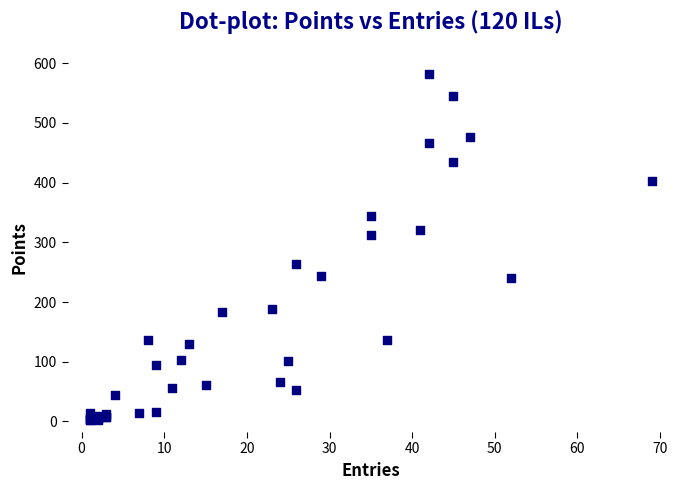

What Y value in the scatter plot is closest to 292?

312